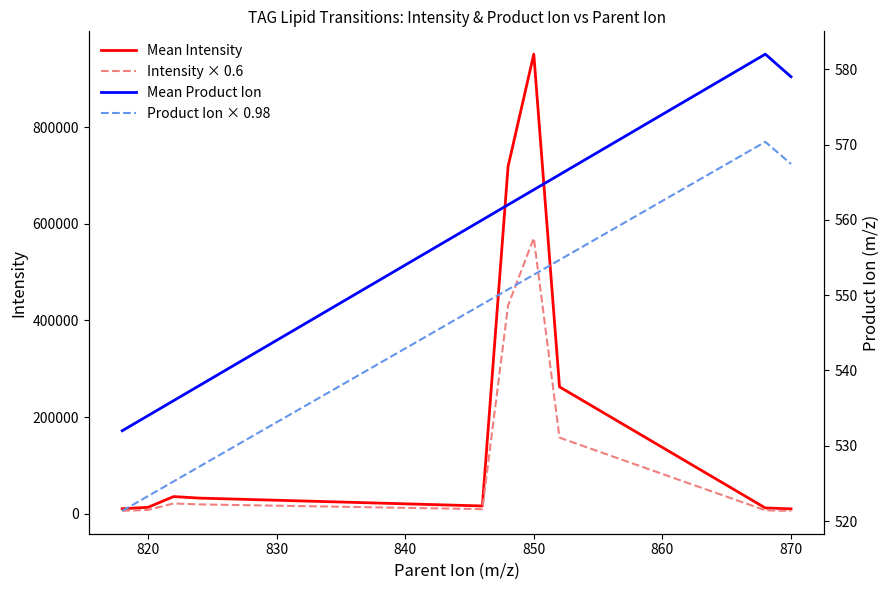

What are all the series names shown in the legend?

Mean Intensity, Intensity × 0.6, Mean Product Ion, Product Ion × 0.98